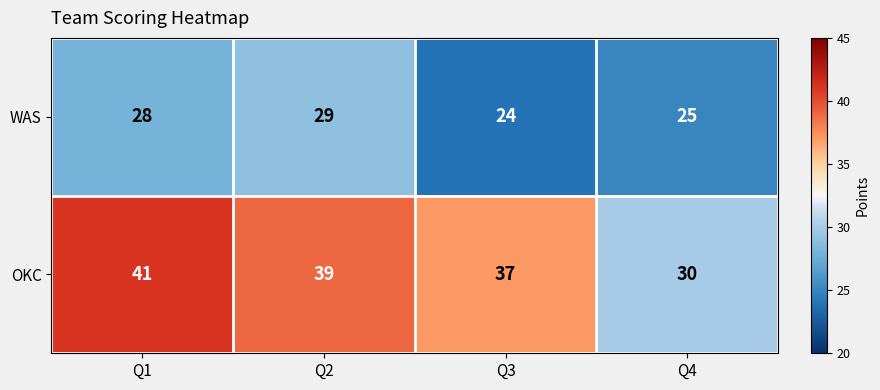

How many series are shown in this chart?

2